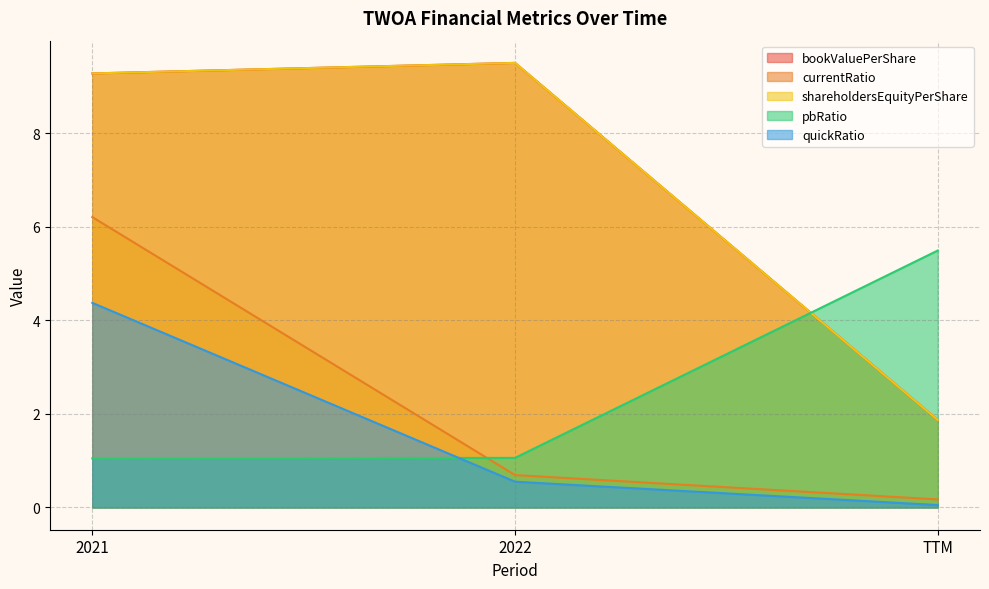

What is the difference between the highest and lowest values at 2022?

8.9